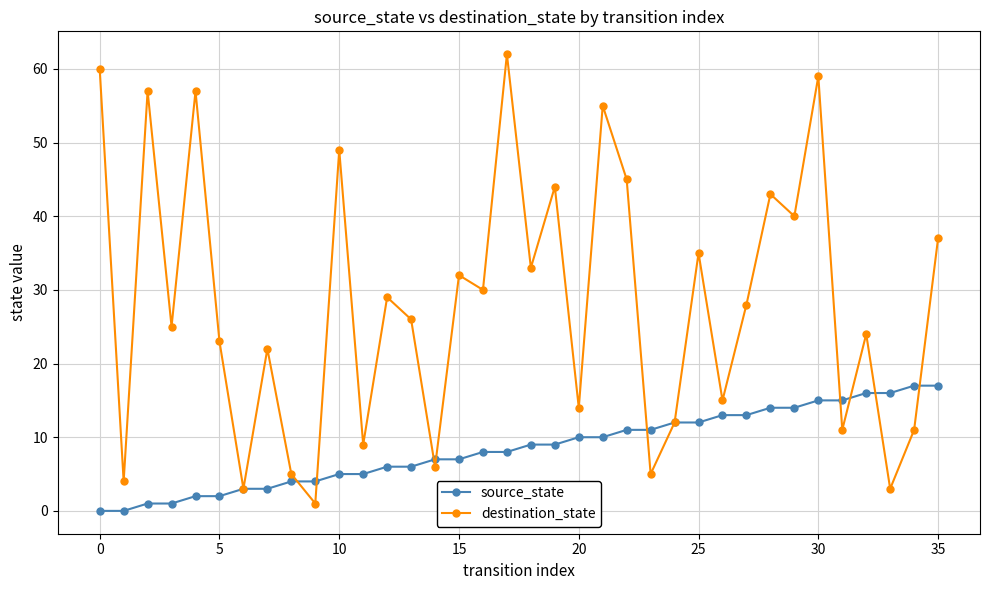

How many distinct data groups are displayed?

2